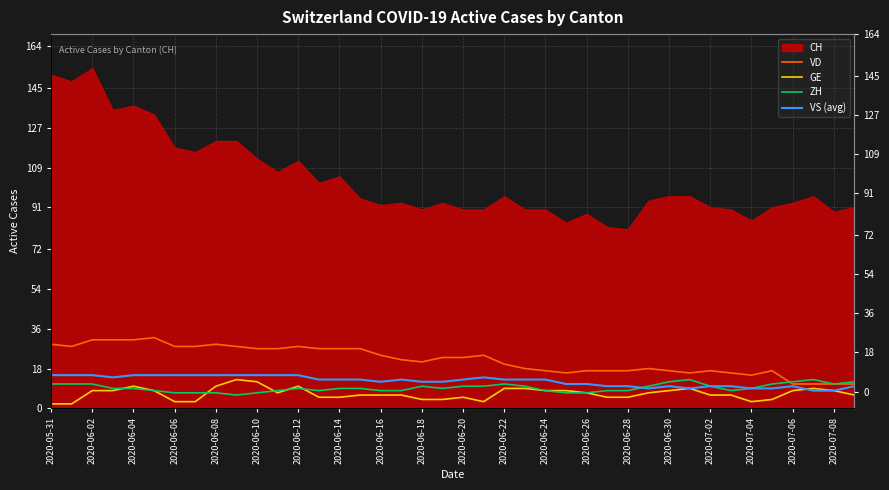

Is it true that ZH equals 7 at 2020-06-20?

False